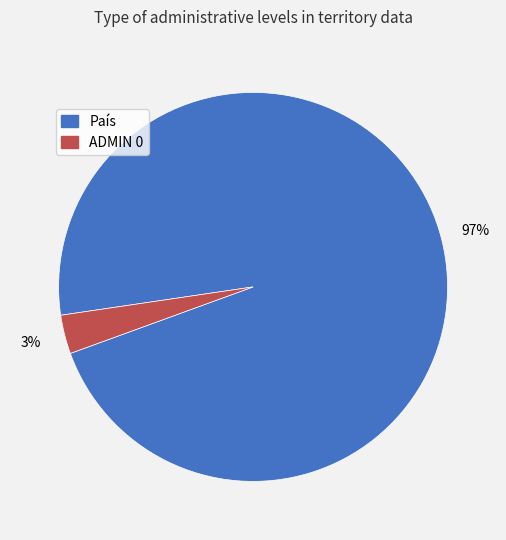

To the nearest percent, what portion does ADMIN 0 represent?

3%